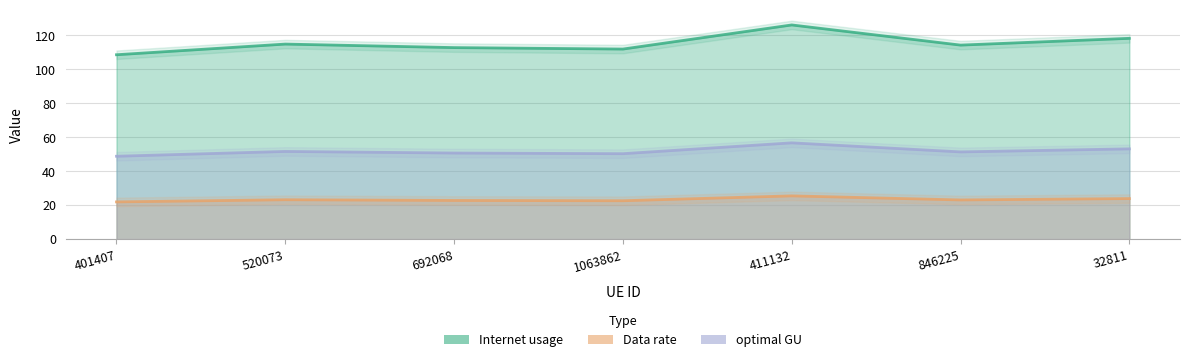

What position from the right is 401407?

7